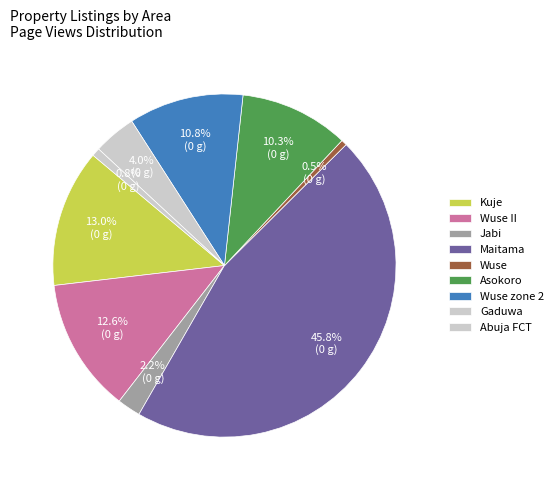

Is there any slice that represents more than half of the pie?

No